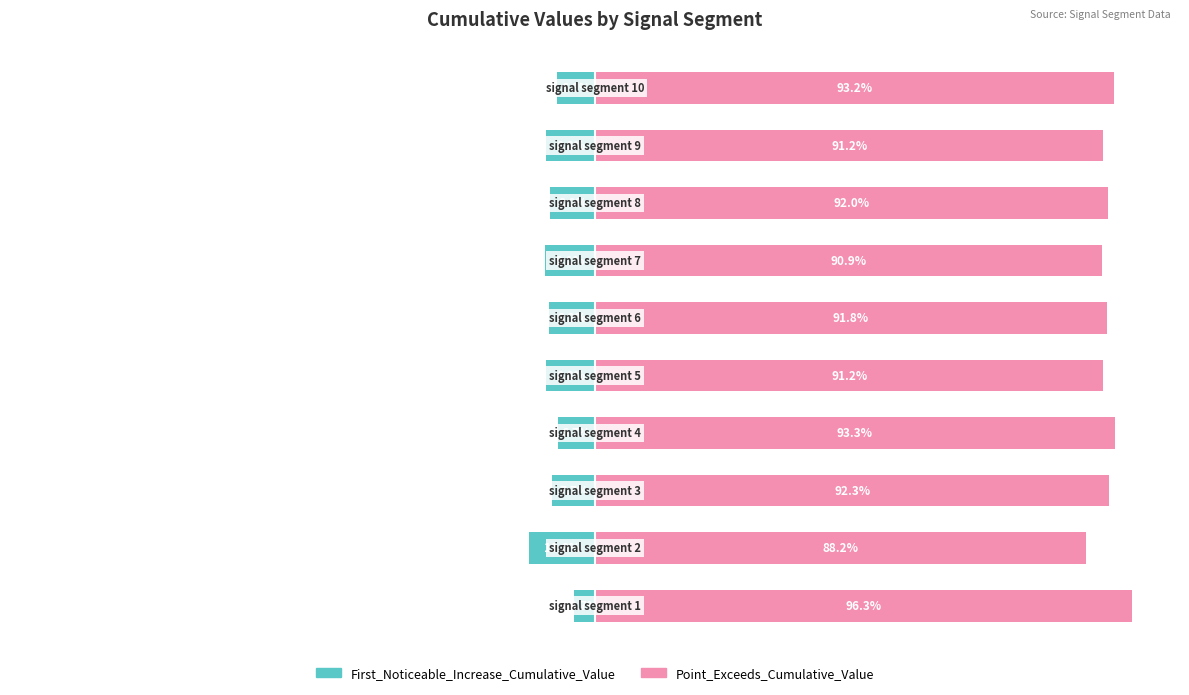

At how many categories does at least one series exceed 80?

10